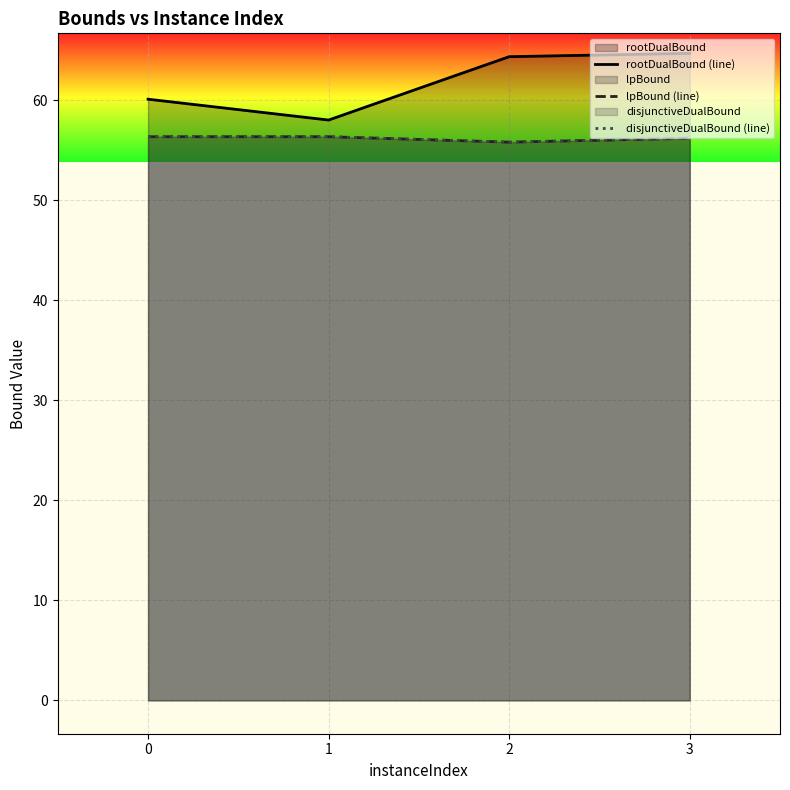

What is the difference between the maximum and minimum values in the rootDualBound (line) series?

6.7